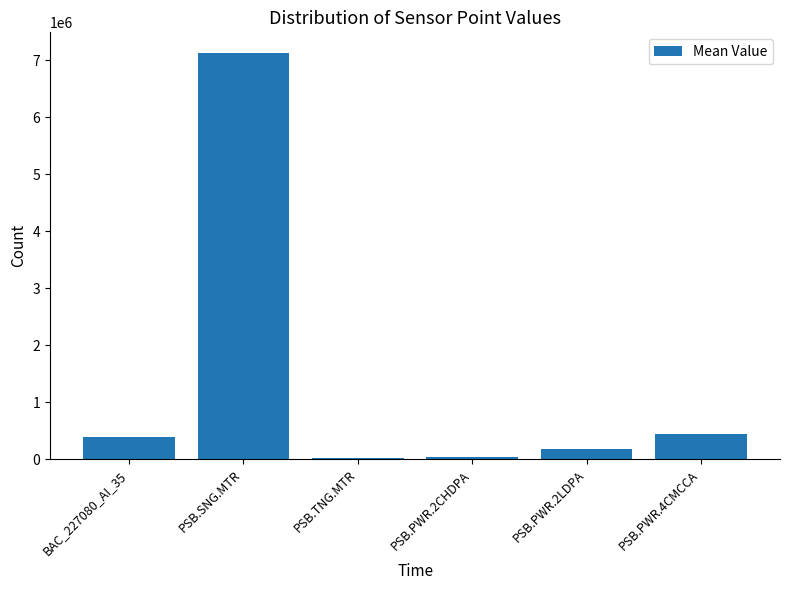

What is the sum of all values?

8206441.1